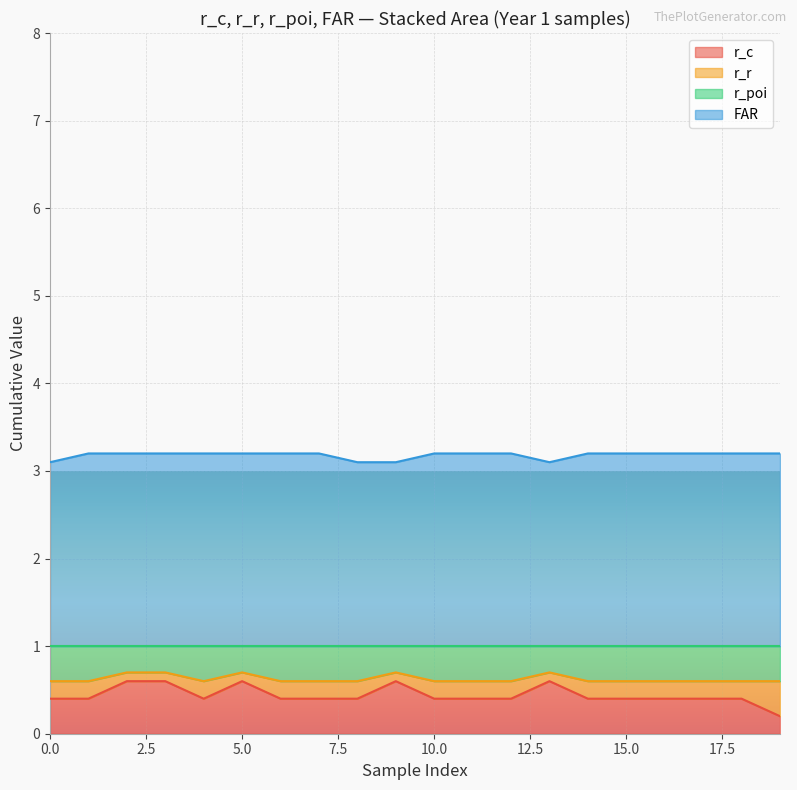

The r_c series shows 0.6 at 6. True or false?

False